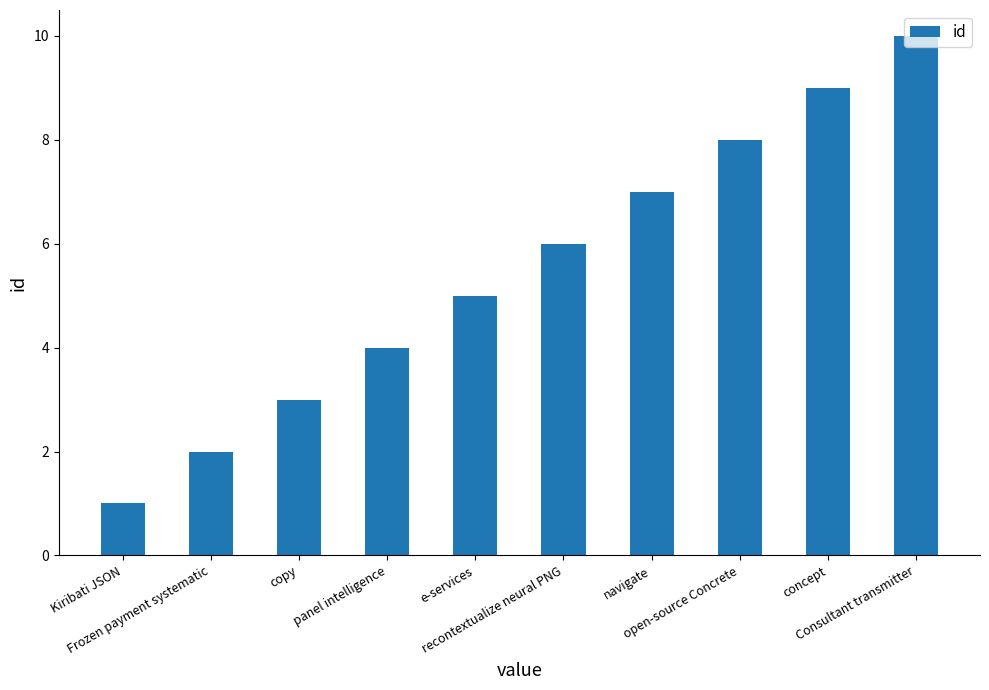

Count the values in the range 3 to 8.

6